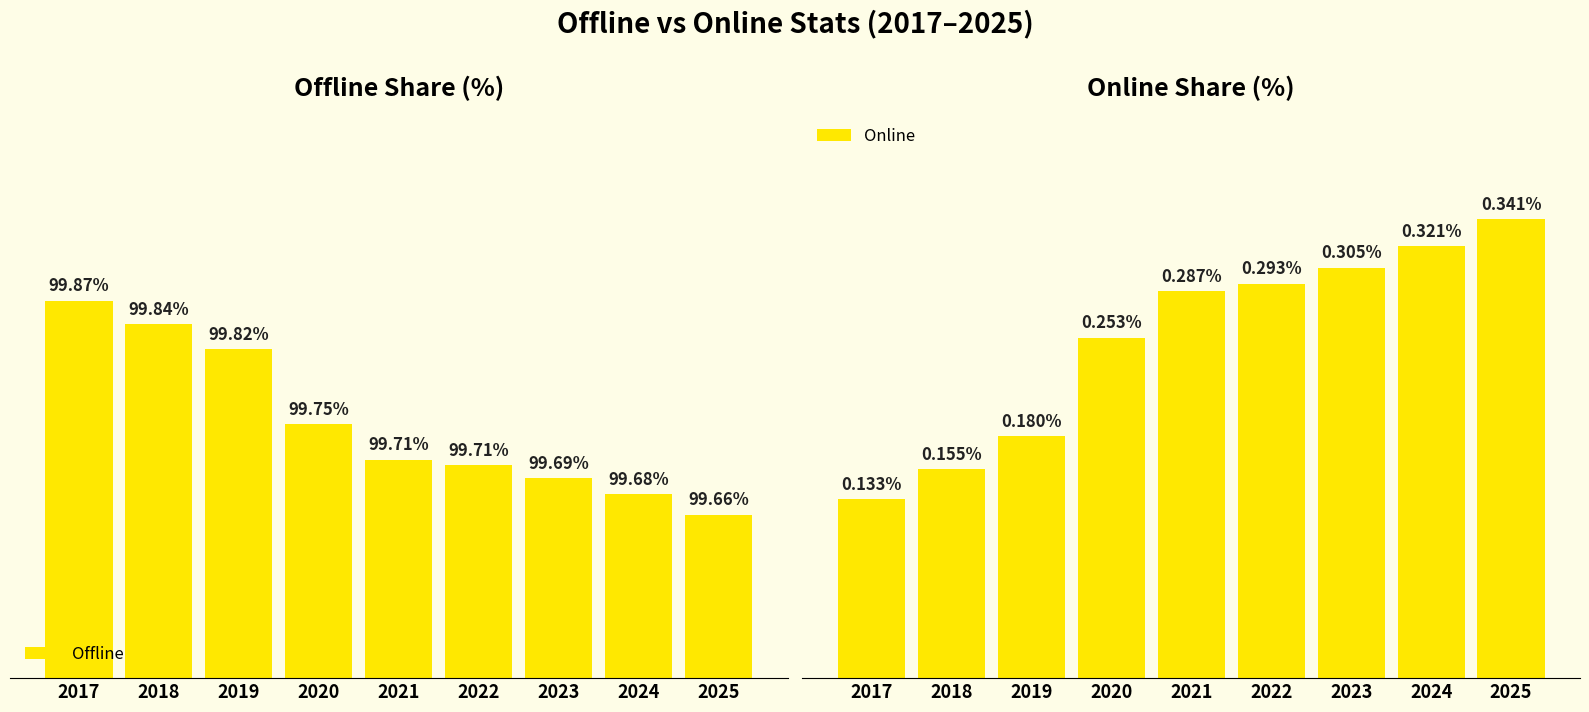

How many series are shown in this chart?

2